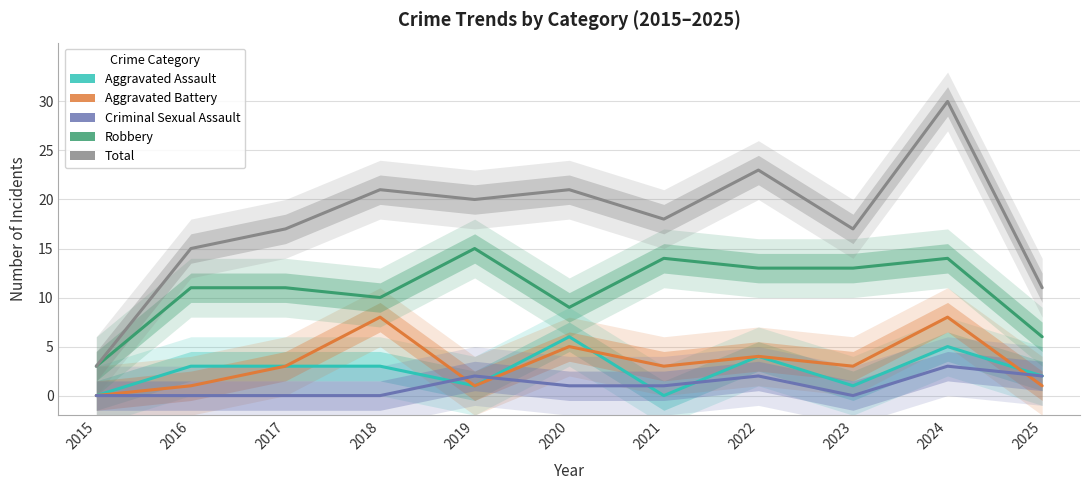

Reading left to right, list all the values displayed in this chart.

Aggravated Assault: 2015=0	2016=3	2017=3	2018=3	2019=1	2020=6	2021=0	2022=4	2023=1	2024=5	2025=2
Aggravated Battery: 2015=0	2016=1	2017=3	2018=8	2019=1	2020=5	2021=3	2022=4	2023=3	2024=8	2025=1
Criminal Sexual Assault: 2015=0	2016=0	2017=0	2018=0	2019=2	2020=1	2021=1	2022=2	2023=0	2024=3	2025=2
Robbery: 2015=3	2016=11	2017=11	2018=10	2019=15	2020=9	2021=14	2022=13	2023=13	2024=14	2025=6
Total: 2015=3	2016=15	2017=17	2018=21	2019=20	2020=21	2021=18	2022=23	2023=17	2024=30	2025=11